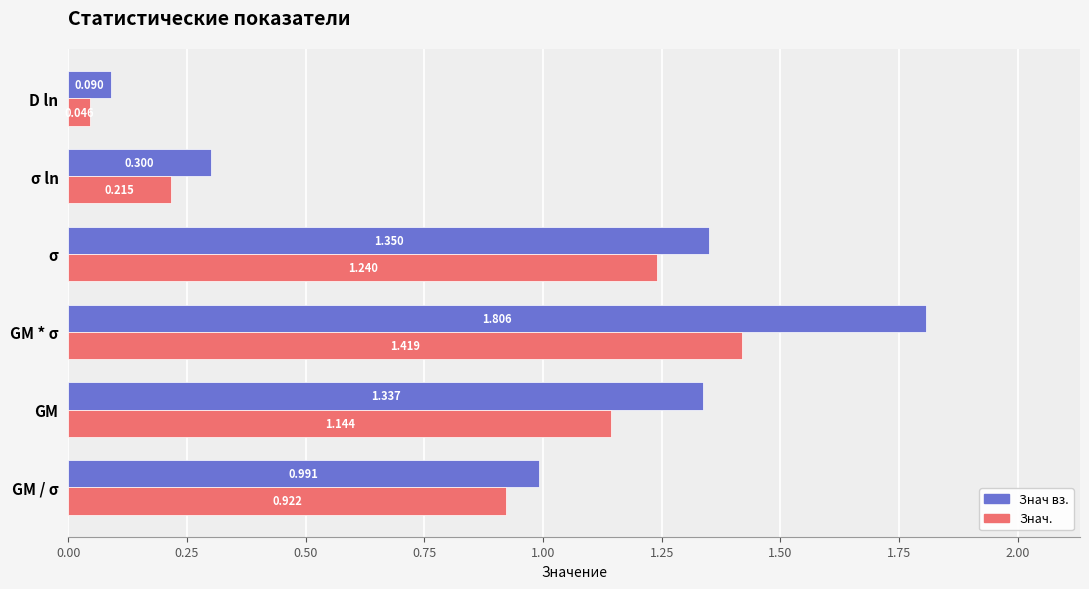

List the series in order of their overall mean, highest first.

Знач вз., Знач.